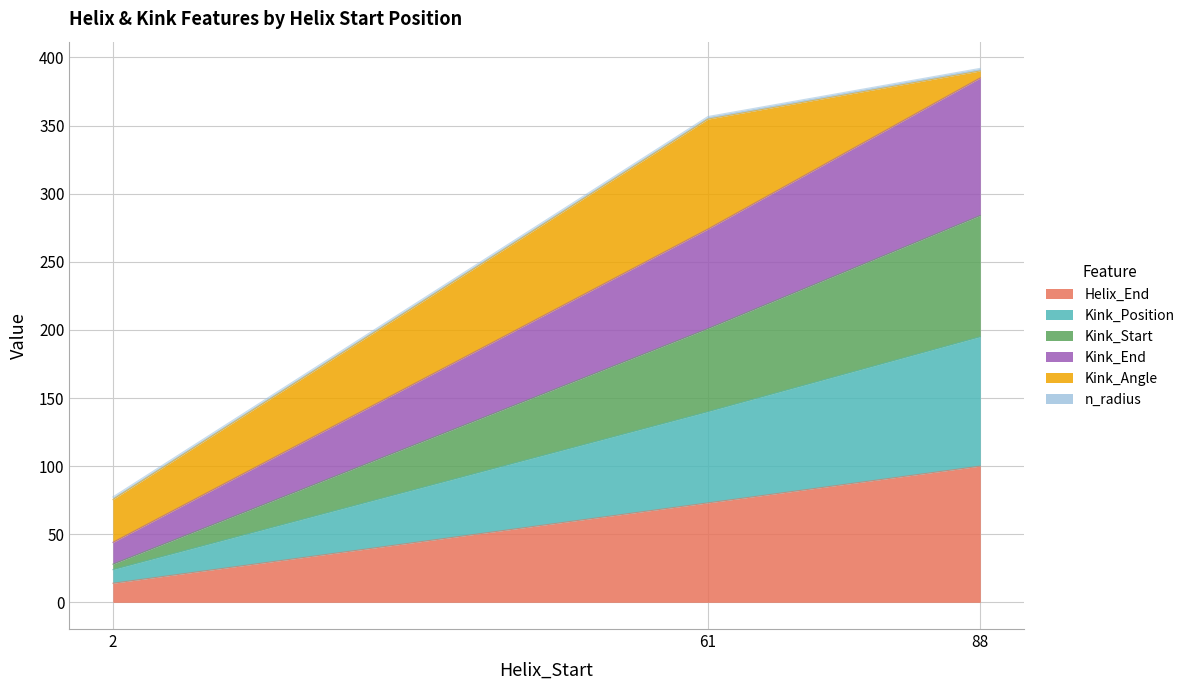

At which label does Helix_End reach its peak?

88